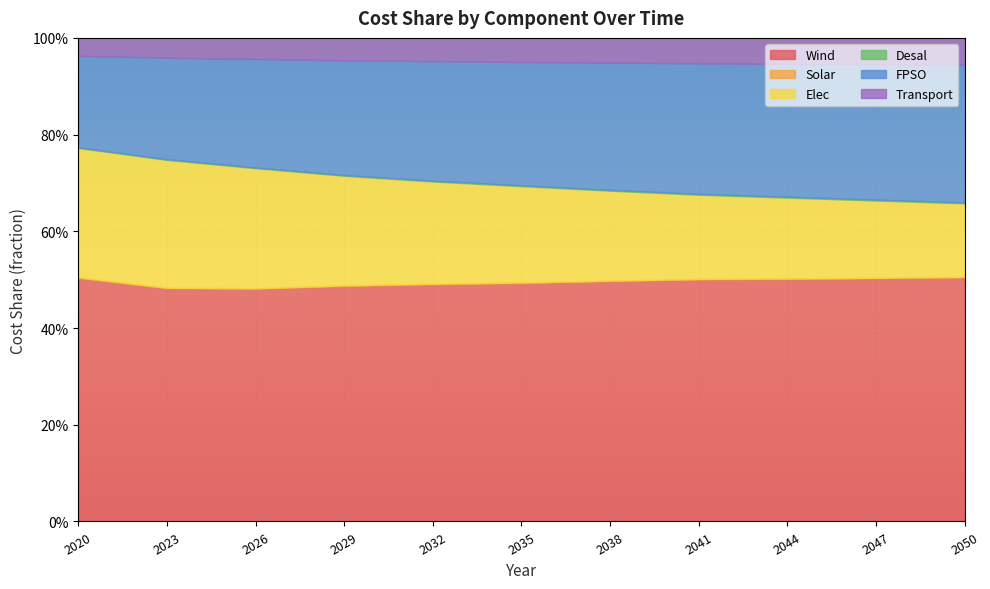

Reading left to right, transcribe all the data shown in this chart.

Wind: 2020=0.5	2023=0.5	2026=0.5	2029=0.5	2032=0.5	2035=0.5	2038=0.5	2041=0.5	2044=0.5	2047=0.5	2050=0.5
Solar: 2020=0.0	2023=0.0	2026=0.0	2029=0.0	2032=0.0	2035=0.0	2038=0.0	2041=0.0	2044=0.0	2047=0.0	2050=0.0
Elec: 2020=0.3	2023=0.3	2026=0.2	2029=0.2	2032=0.2	2035=0.2	2038=0.2	2041=0.2	2044=0.2	2047=0.2	2050=0.2
Desal: 2020=0.0	2023=0.0	2026=0.0	2029=0.0	2032=0.0	2035=0.0	2038=0.0	2041=0.0	2044=0.0	2047=0.0	2050=0.0
FPSO: 2020=0.2	2023=0.2	2026=0.2	2029=0.2	2032=0.2	2035=0.3	2038=0.3	2041=0.3	2044=0.3	2047=0.3	2050=0.3
Transport: 2020=0.0	2023=0.0	2026=0.0	2029=0.0	2032=0.0	2035=0.0	2038=0.1	2041=0.1	2044=0.1	2047=0.1	2050=0.1